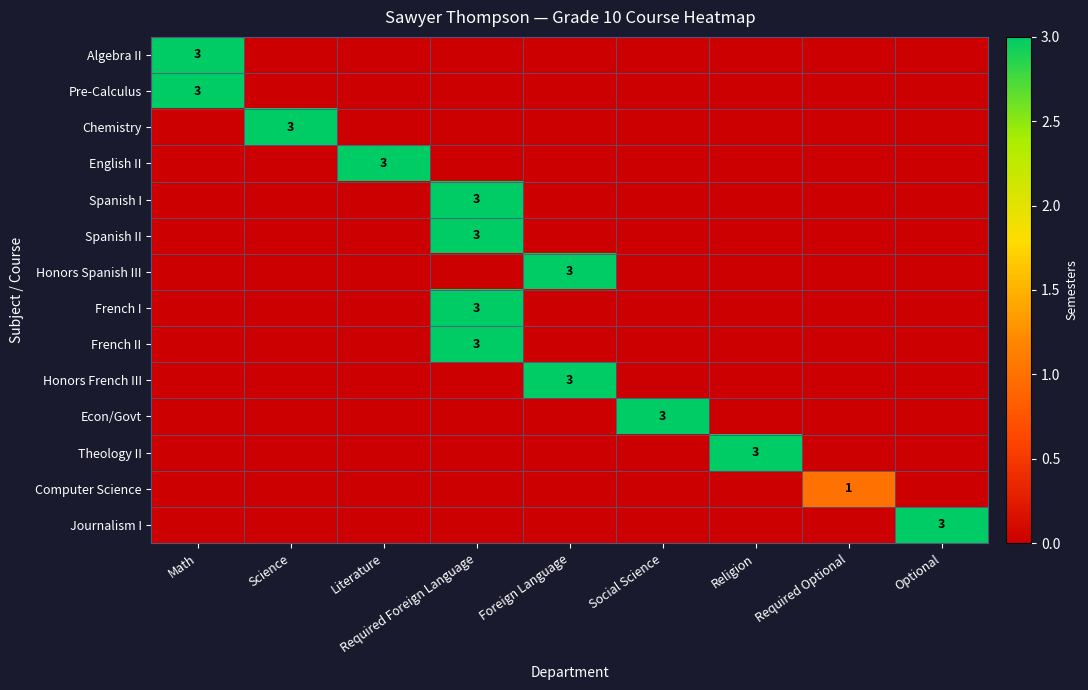

Is it true that Honors French III equals 0 at Optional?

True